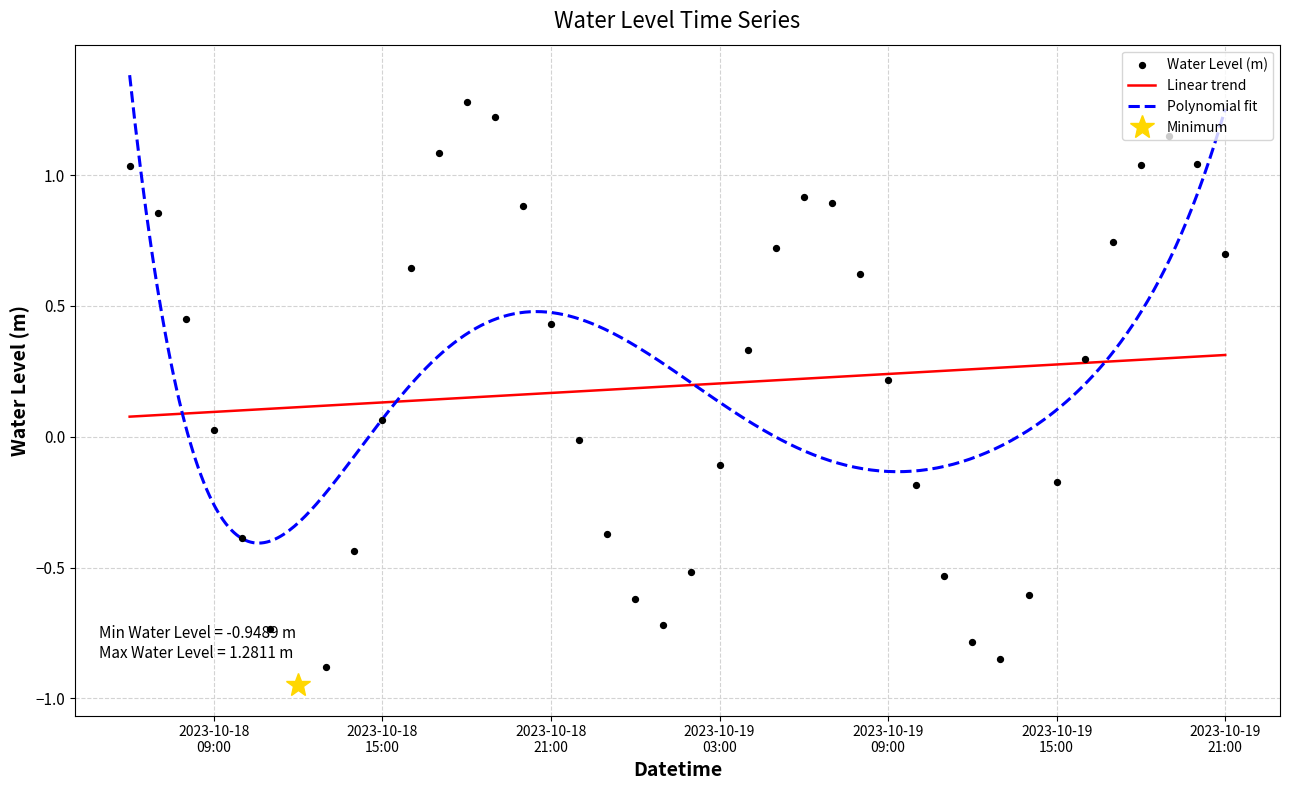

What is the change in value from 2023-10-18 22:00:00 to 2023-10-19 13:00:00?

-0.8